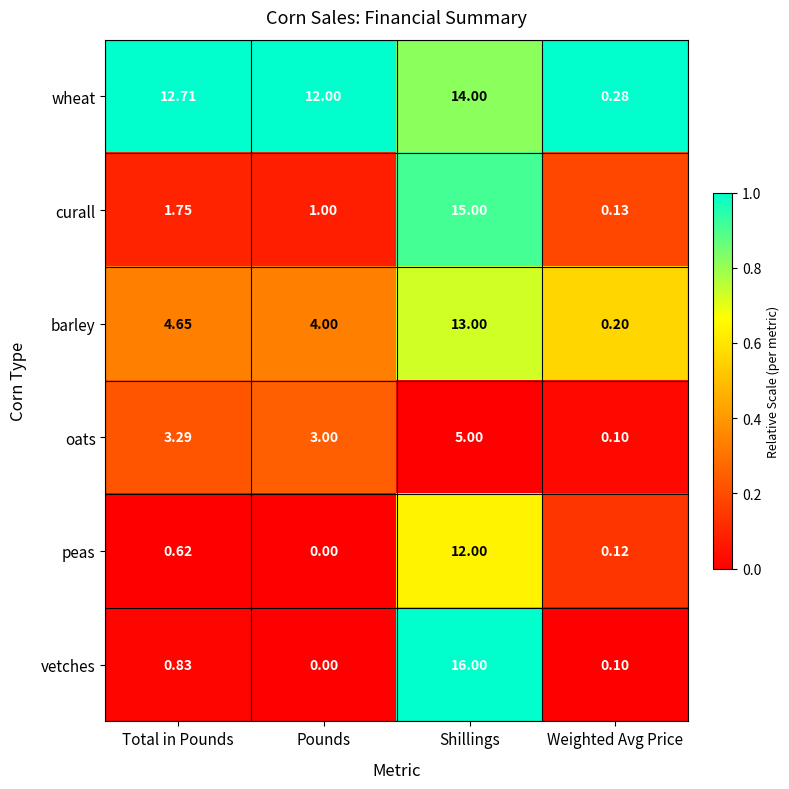

Which category has the lowest value in the vetches series?

Pounds